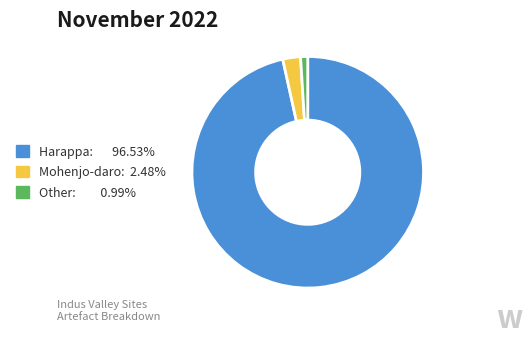

Does any single category account for the majority?

Yes